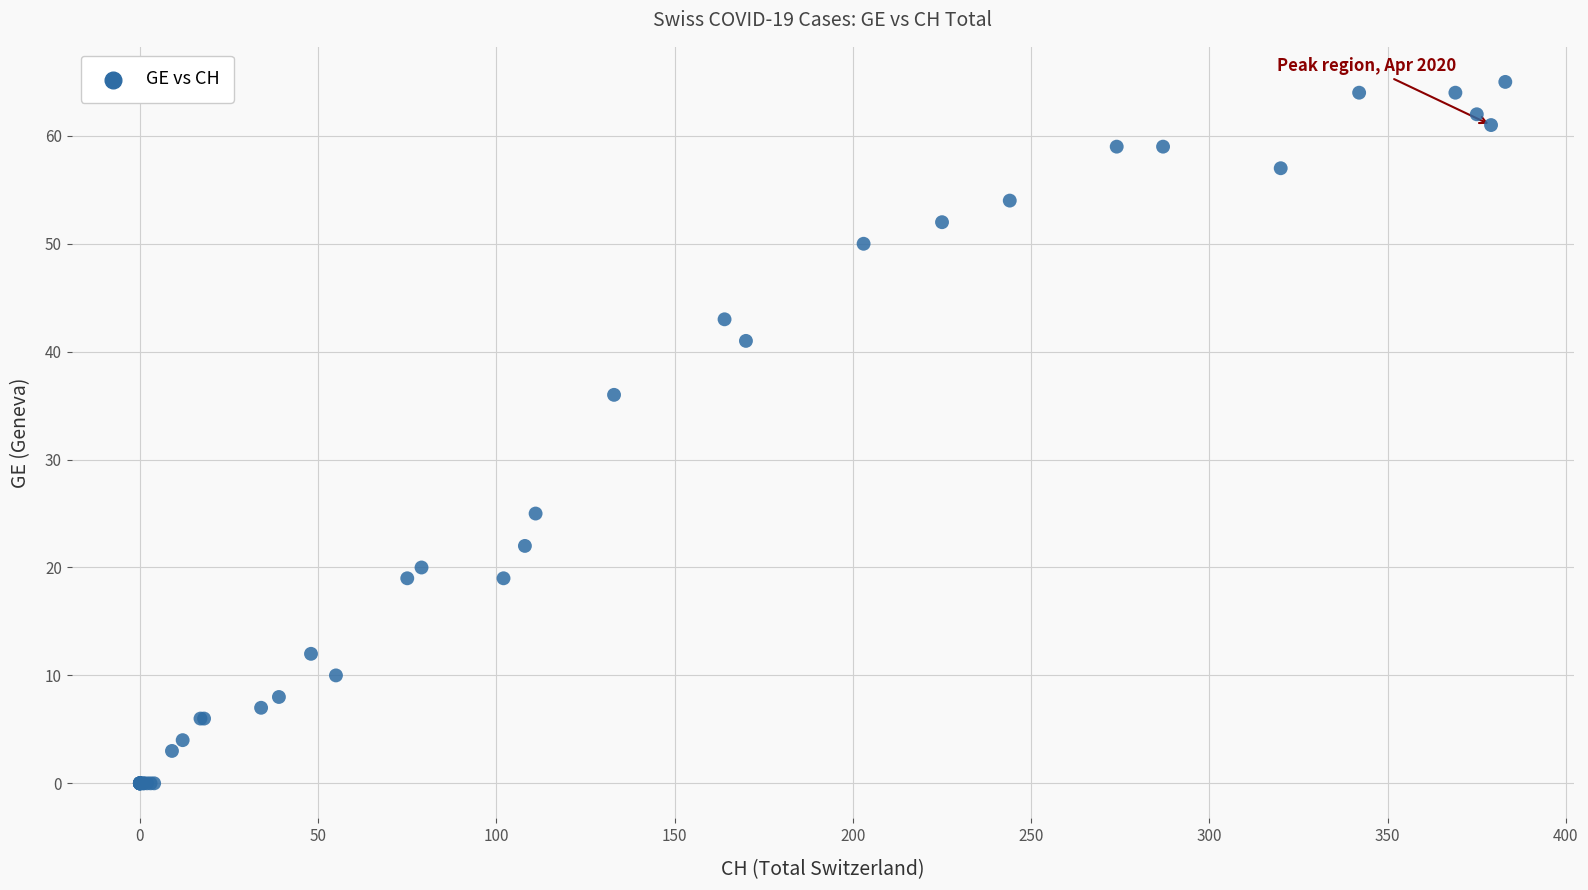

What Y value in the scatter plot is closest to 32?

36